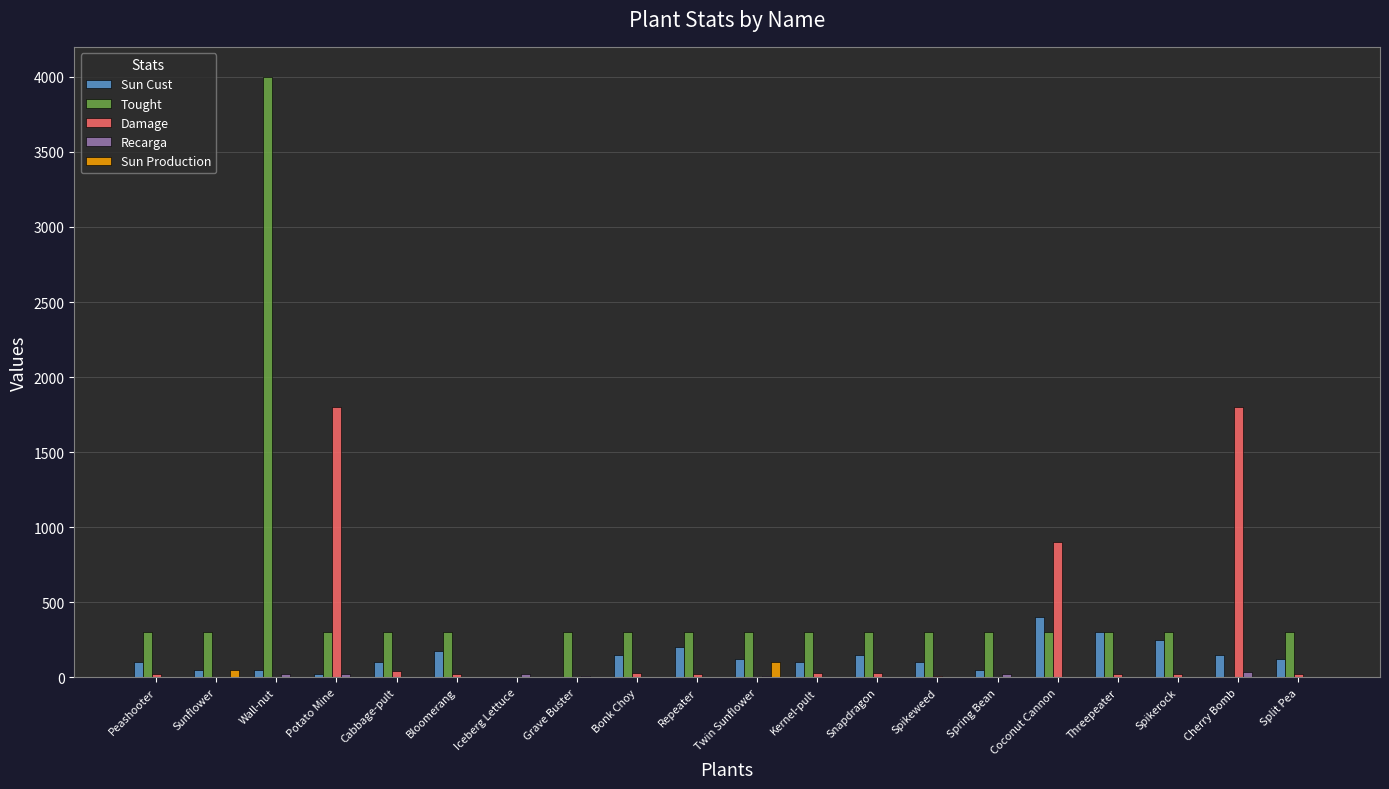

Which series changed the most between Wall-nut and Cherry Bomb?

Tought